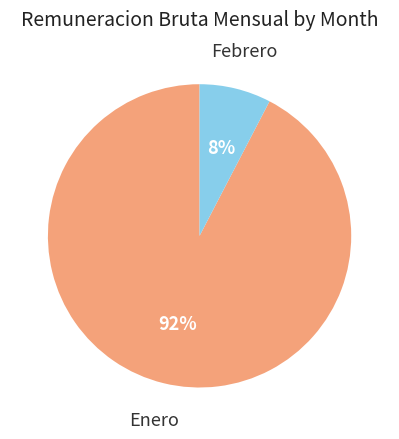

To the nearest percent, what percentage of the pie is Enero?

92%